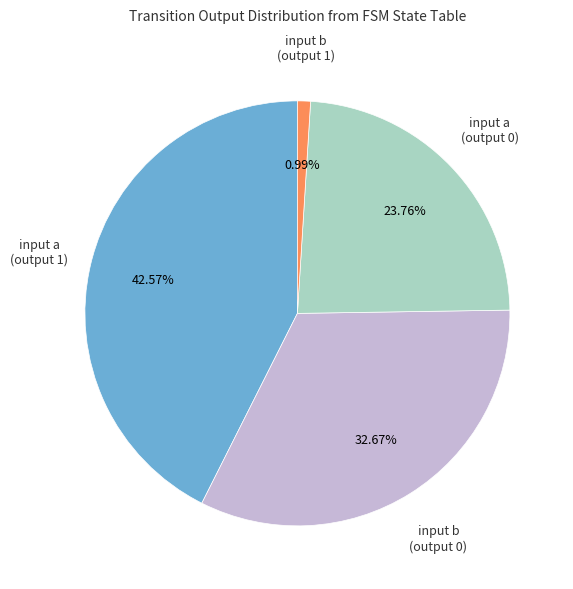

Is there a majority slice in this chart?

No